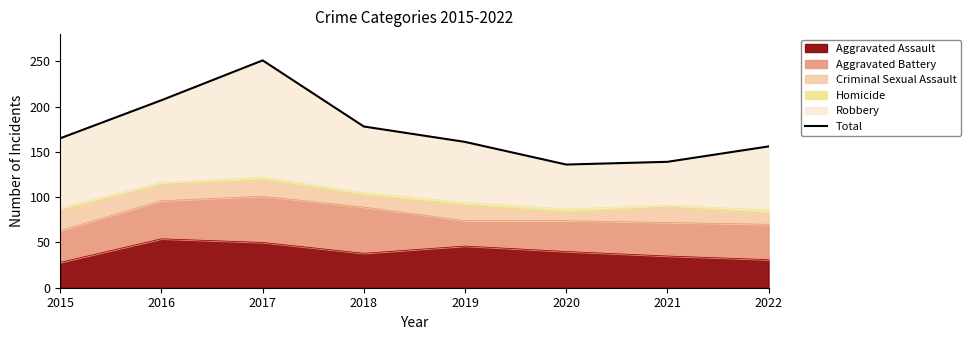

How many points are higher than both their immediate neighbors (excluding endpoints)?

1